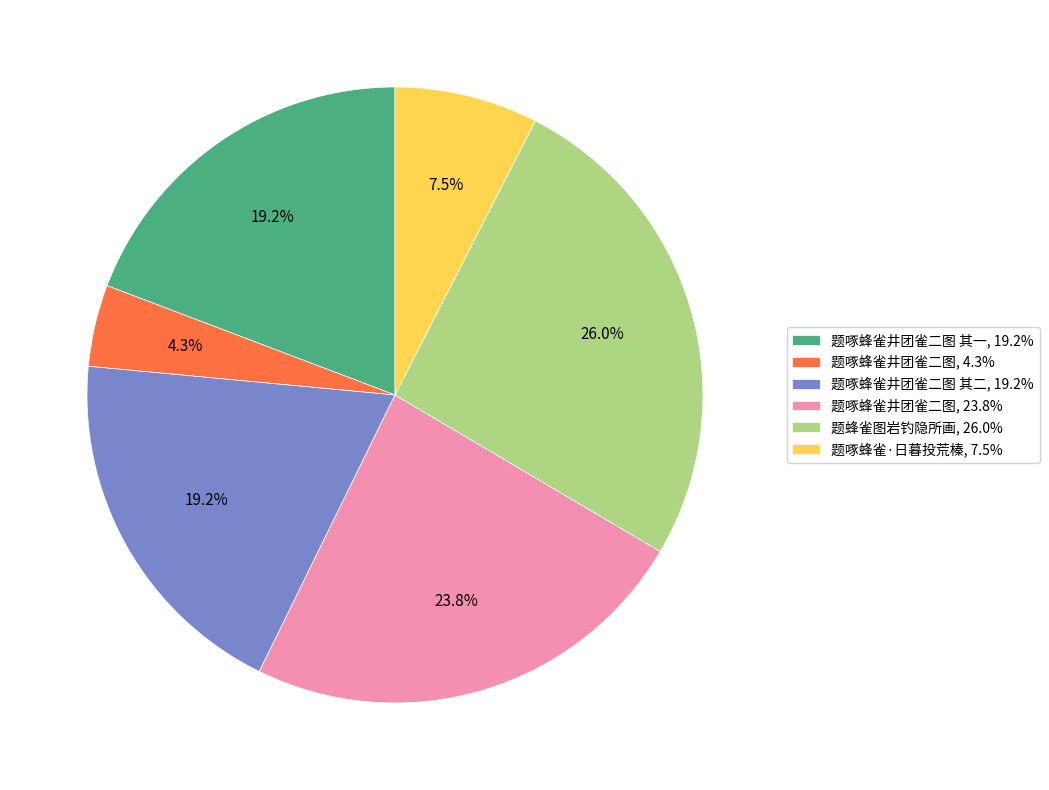

How many slices are in this pie chart?

6